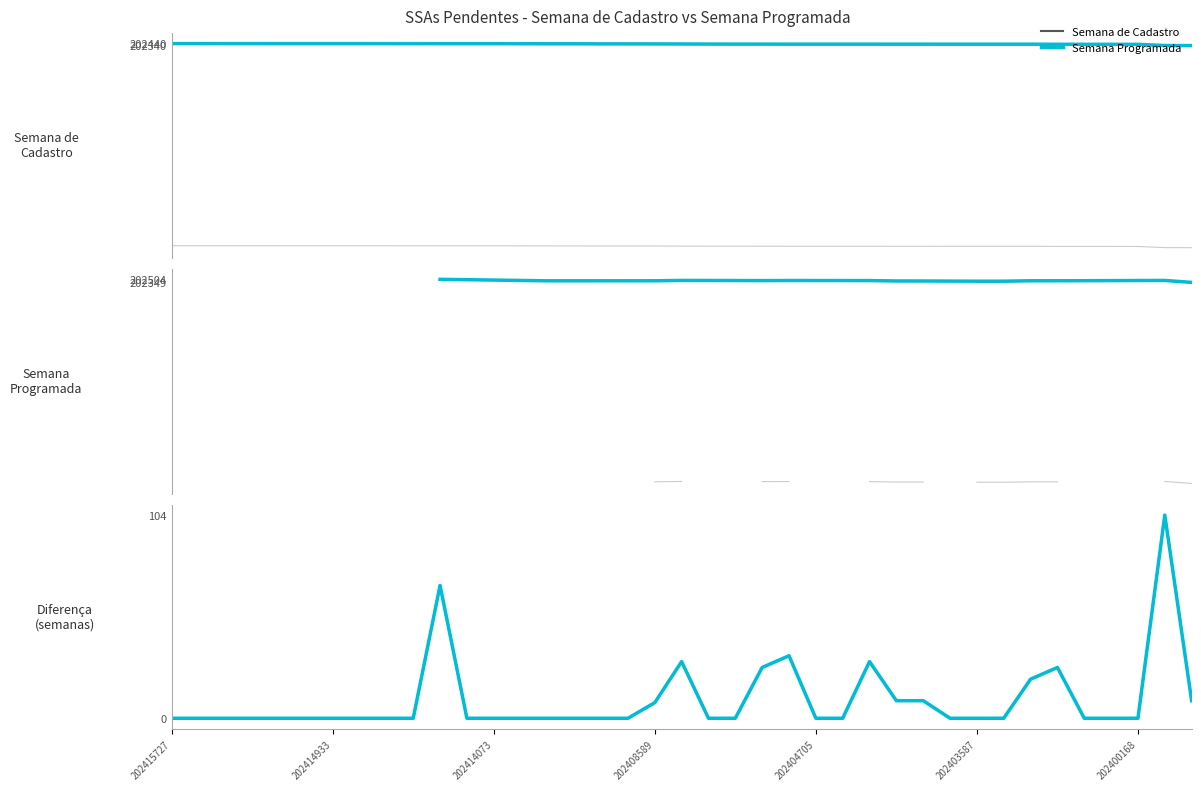

What is the value of the 15th point from the left?

192308.1